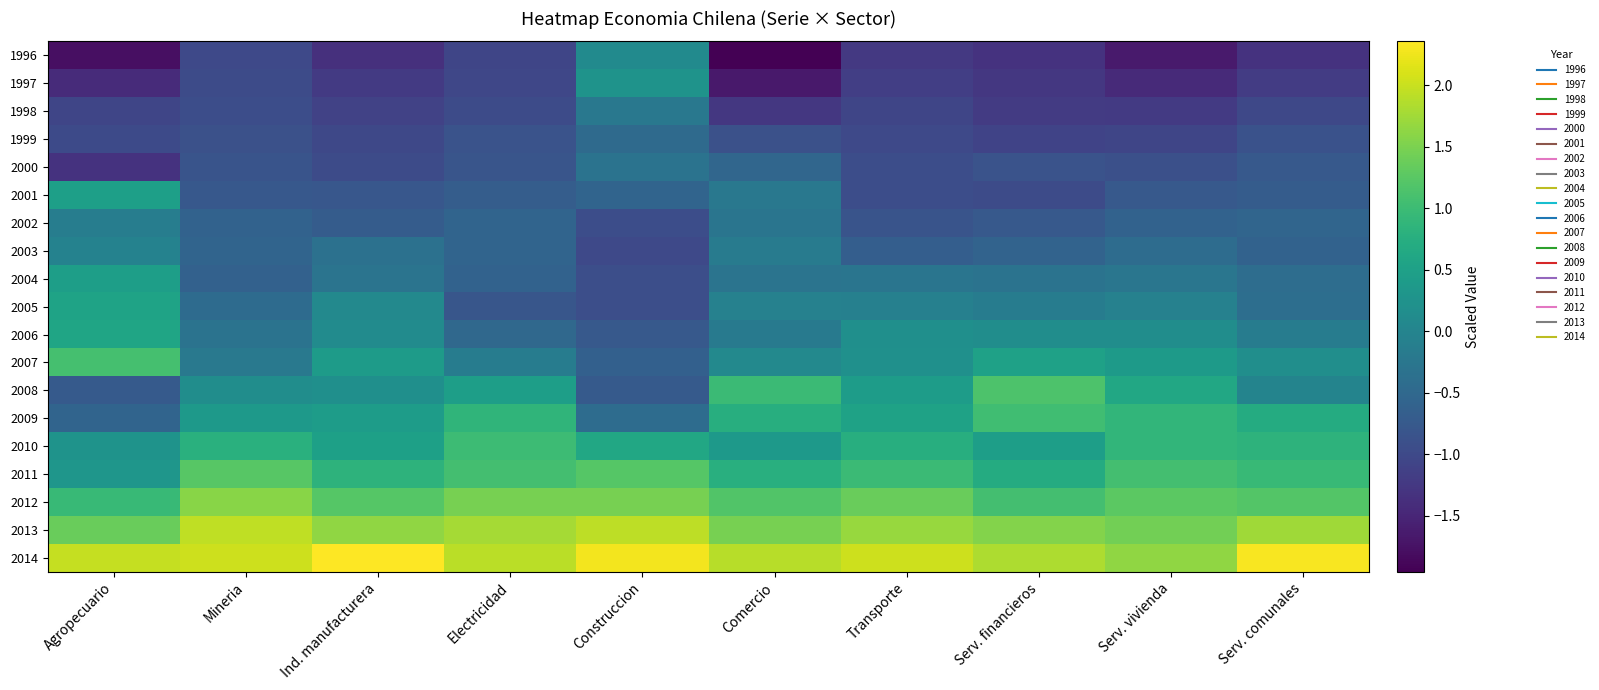

Reading right to left, what are all the values shown in this chart?

1996: Serv. comunales=-1.3	Serv. vivienda=-1.6	Serv. financieros=-1.3	Transporte=-1.2	Comercio=-2.0	Construccion=0.1	Electricidad=-1.1	Ind. manufacturera=-1.4	Mineria=-1.0	Agropecuario=-1.8
1997: Serv. comunales=-1.2	Serv. vivienda=-1.4	Serv. financieros=-1.2	Transporte=-1.2	Comercio=-1.7	Construccion=0.3	Electricidad=-1.0	Ind. manufacturera=-1.2	Mineria=-1.0	Agropecuario=-1.4
1998: Serv. comunales=-1.0	Serv. vivienda=-1.2	Serv. financieros=-1.2	Transporte=-1.1	Comercio=-1.3	Construccion=-0.2	Electricidad=-1.0	Ind. manufacturera=-1.1	Mineria=-0.9	Agropecuario=-1.0
1999: Serv. comunales=-0.9	Serv. vivienda=-1.1	Serv. financieros=-1.1	Transporte=-1.0	Comercio=-0.9	Construccion=-0.5	Electricidad=-0.8	Ind. manufacturera=-1.0	Mineria=-0.9	Agropecuario=-1.0
2000: Serv. comunales=-0.7	Serv. vivienda=-0.9	Serv. financieros=-0.9	Transporte=-0.9	Comercio=-0.5	Construccion=-0.3	Electricidad=-0.8	Ind. manufacturera=-1.0	Mineria=-0.8	Agropecuario=-1.3
2001: Serv. comunales=-0.7	Serv. vivienda=-0.7	Serv. financieros=-1.0	Transporte=-0.9	Comercio=-0.2	Construccion=-0.6	Electricidad=-0.7	Ind. manufacturera=-0.8	Mineria=-0.8	Agropecuario=0.5
2002: Serv. comunales=-0.6	Serv. vivienda=-0.6	Serv. financieros=-0.8	Transporte=-0.8	Comercio=-0.3	Construccion=-0.9	Electricidad=-0.6	Ind. manufacturera=-0.7	Mineria=-0.6	Agropecuario=-0.1
2003: Serv. comunales=-0.6	Serv. vivienda=-0.4	Serv. financieros=-0.6	Transporte=-0.7	Comercio=-0.2	Construccion=-1.0	Electricidad=-0.6	Ind. manufacturera=-0.4	Mineria=-0.6	Agropecuario=-0.0
2004: Serv. comunales=-0.4	Serv. vivienda=-0.3	Serv. financieros=-0.3	Transporte=-0.3	Comercio=-0.3	Construccion=-0.9	Electricidad=-0.6	Ind. manufacturera=-0.3	Mineria=-0.6	Agropecuario=0.5
2005: Serv. comunales=-0.4	Serv. vivienda=-0.1	Serv. financieros=-0.1	Transporte=-0.1	Comercio=-0.1	Construccion=-0.9	Electricidad=-0.8	Ind. manufacturera=0.1	Mineria=-0.4	Agropecuario=0.5
2006: Serv. comunales=-0.1	Serv. vivienda=0.2	Serv. financieros=0.2	Transporte=0.2	Comercio=-0.2	Construccion=-0.7	Electricidad=-0.5	Ind. manufacturera=0.1	Mineria=-0.3	Agropecuario=0.6
2007: Serv. comunales=0.2	Serv. vivienda=0.4	Serv. financieros=0.5	Transporte=0.2	Comercio=0.1	Construccion=-0.6	Electricidad=-0.1	Ind. manufacturera=0.4	Mineria=-0.2	Agropecuario=1.1
2008: Serv. comunales=-0.0	Serv. vivienda=0.6	Serv. financieros=1.1	Transporte=0.4	Comercio=1.0	Construccion=-0.7	Electricidad=0.5	Ind. manufacturera=0.2	Mineria=0.2	Agropecuario=-0.7
2009: Serv. comunales=0.7	Serv. vivienda=0.9	Serv. financieros=1.0	Transporte=0.5	Comercio=0.8	Construccion=-0.4	Electricidad=0.9	Ind. manufacturera=0.4	Mineria=0.4	Agropecuario=-0.6
2010: Serv. comunales=0.8	Serv. vivienda=0.9	Serv. financieros=0.5	Transporte=0.7	Comercio=0.4	Construccion=0.6	Electricidad=1.0	Ind. manufacturera=0.5	Mineria=0.8	Agropecuario=0.3
2011: Serv. comunales=1.0	Serv. vivienda=1.1	Serv. financieros=0.7	Transporte=1.0	Comercio=0.8	Construccion=1.2	Electricidad=1.1	Ind. manufacturera=0.8	Mineria=1.2	Agropecuario=0.3
2012: Serv. comunales=1.2	Serv. vivienda=1.3	Serv. financieros=1.1	Transporte=1.4	Comercio=1.2	Construccion=1.5	Electricidad=1.5	Ind. manufacturera=1.2	Mineria=1.6	Agropecuario=1.0
2013: Serv. comunales=1.8	Serv. vivienda=1.4	Serv. financieros=1.6	Transporte=1.7	Comercio=1.5	Construccion=1.9	Electricidad=1.8	Ind. manufacturera=1.6	Mineria=1.9	Agropecuario=1.4
2014: Serv. comunales=2.3	Serv. vivienda=1.6	Serv. financieros=1.8	Transporte=2.0	Comercio=1.9	Construccion=2.3	Electricidad=1.9	Ind. manufacturera=2.4	Mineria=2.0	Agropecuario=2.0